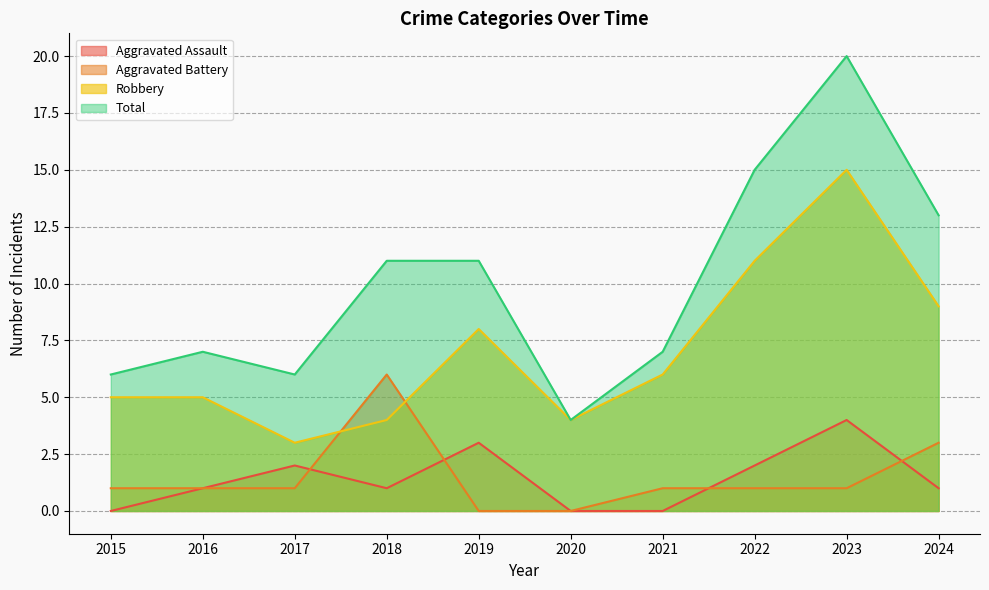

Is it true that Total equals 6 at 2017?

True